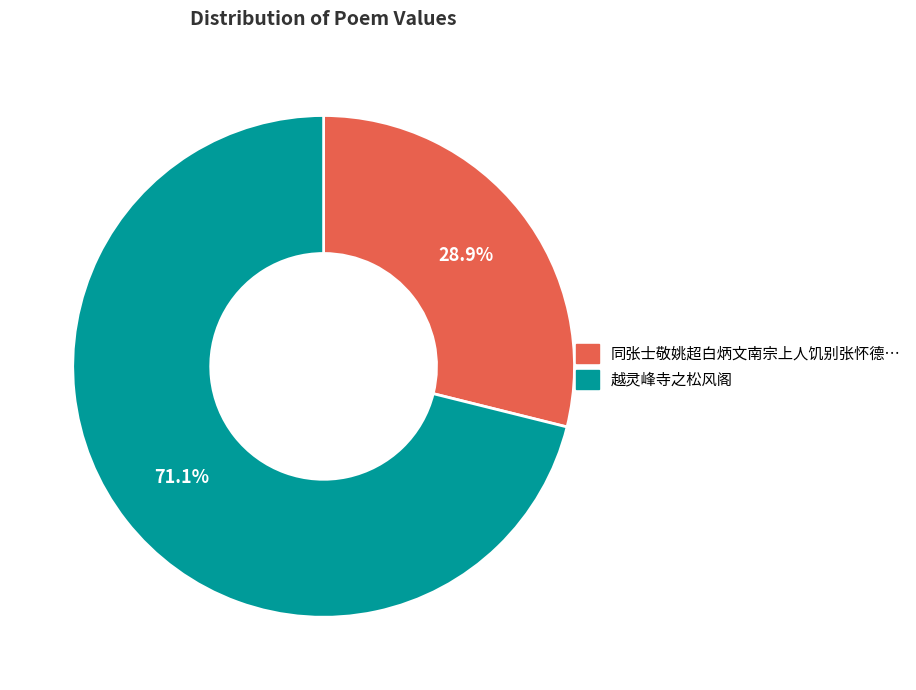

Is there a majority slice in this chart?

Yes